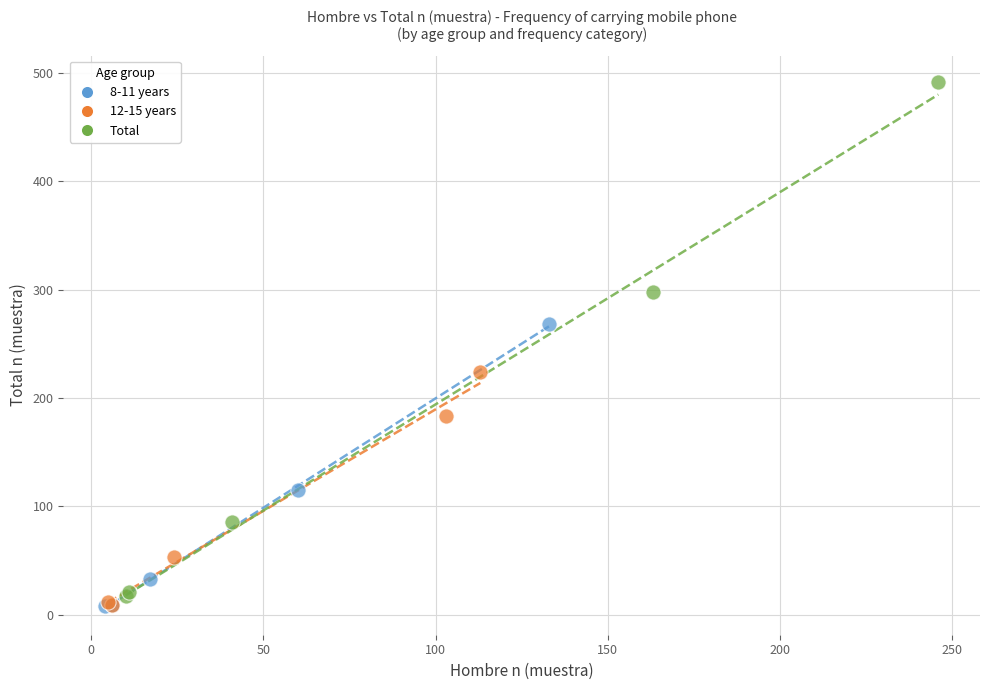

What are all the series names shown in the legend?

8-11 years, 12-15 years, Total